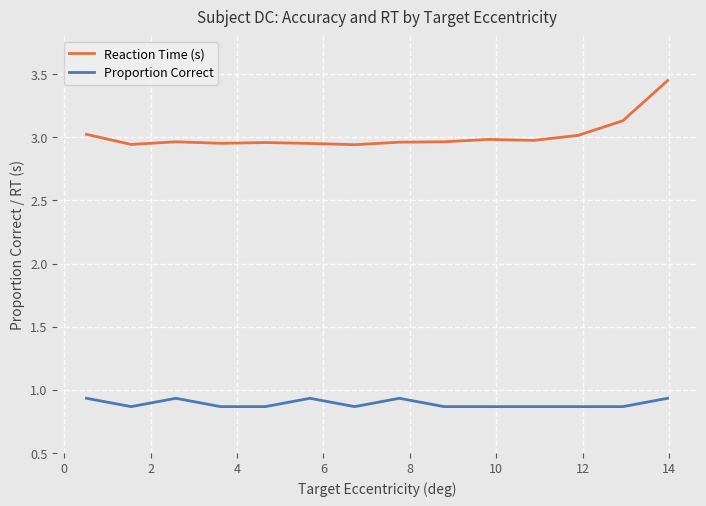

Which series has the largest range (max minus min)?

Reaction Time (s)